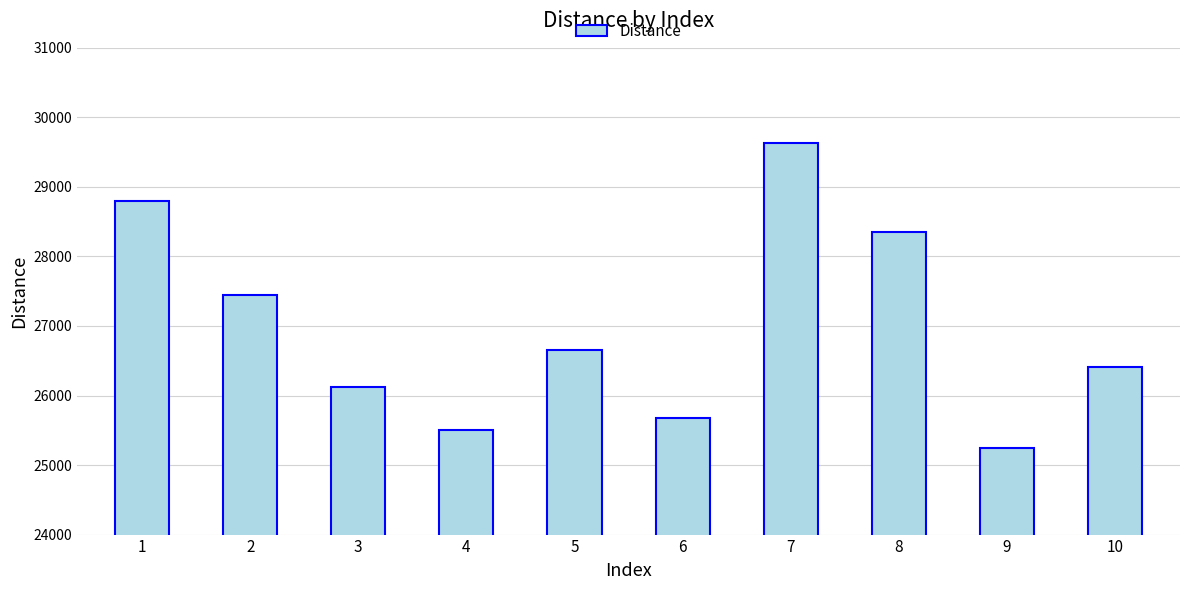

Between 7 and 6, which is larger?

7